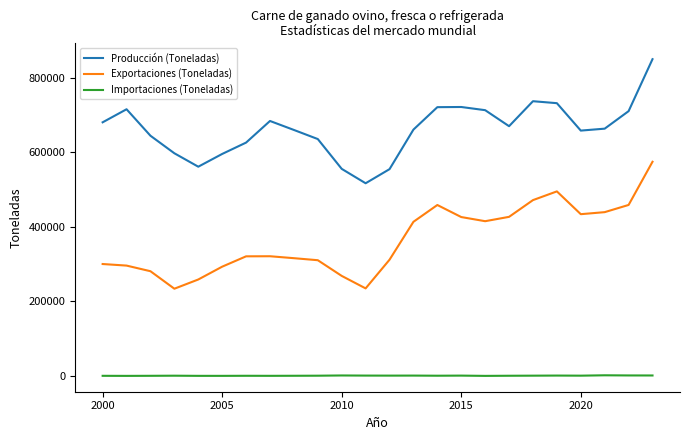

What is the difference between the maximum and minimum values in the Importaciones (Toneladas) series?

1590.9